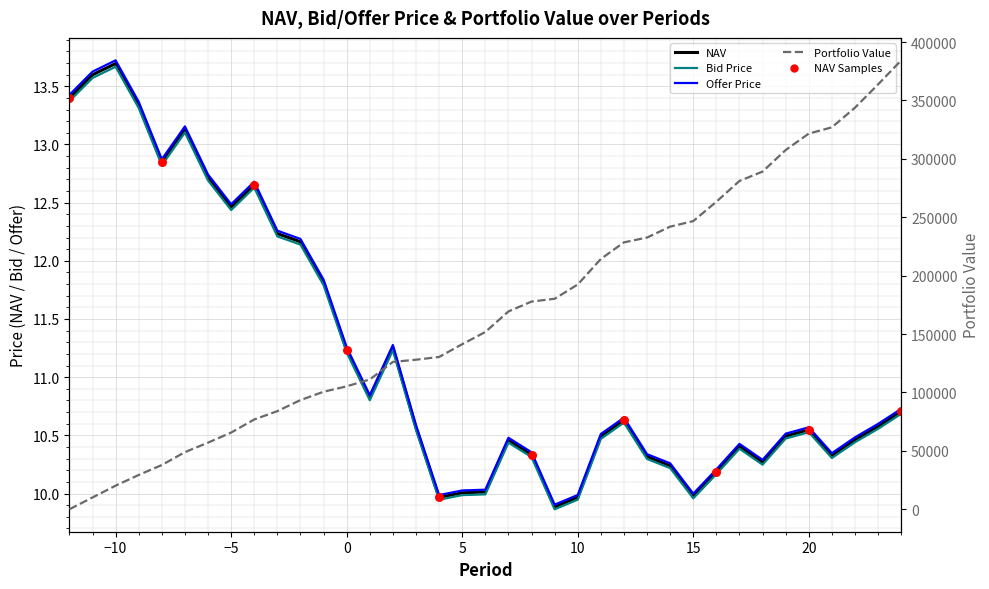

At how many categories does at least one series exceed 308192?

5